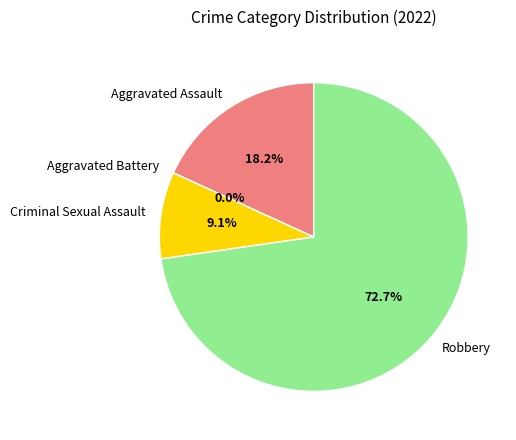

How many slices are in this pie chart?

4